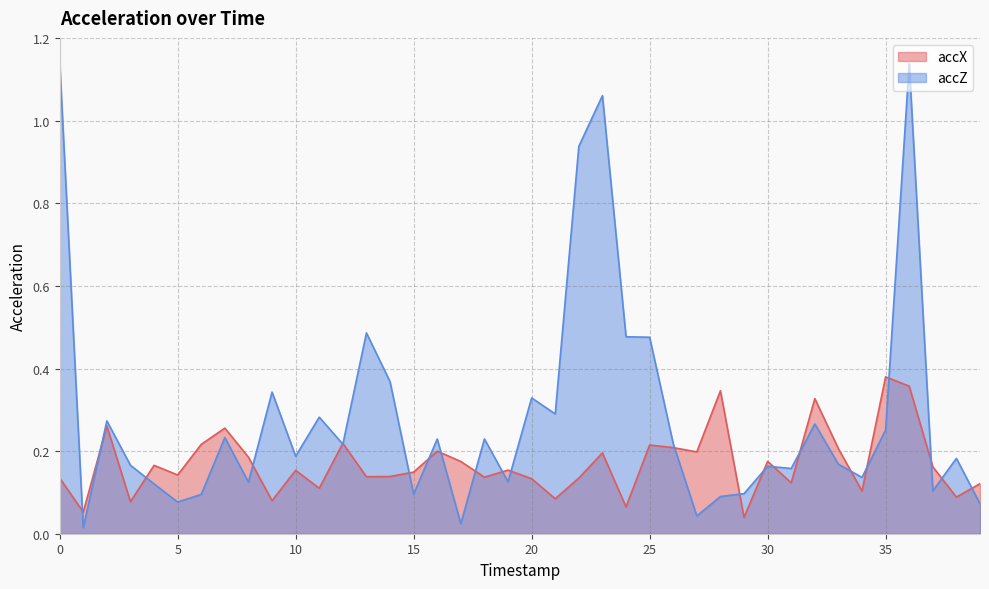

What is the value of the accZ point at the 22nd from the left?

0.3